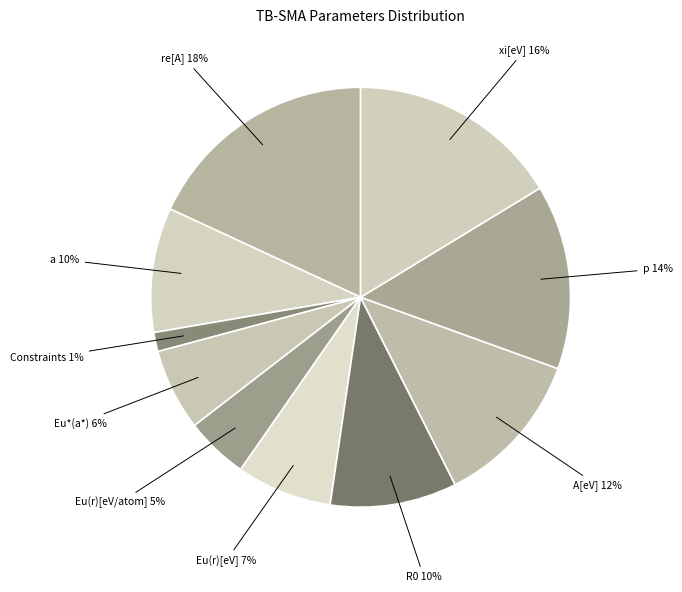

How many slices are in this pie chart?

10